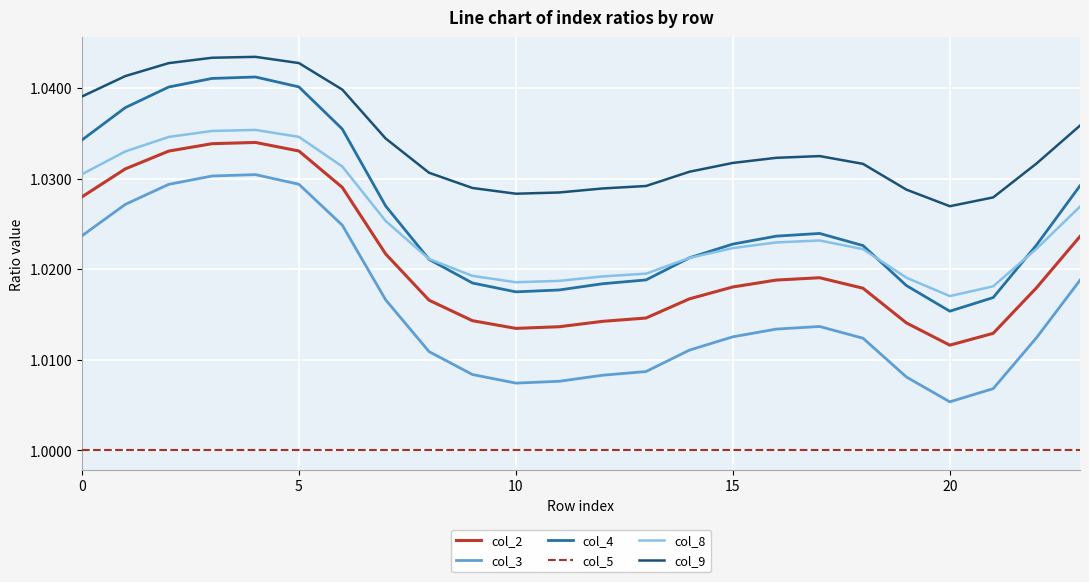

Is this an area chart (filled region under the line)?

No